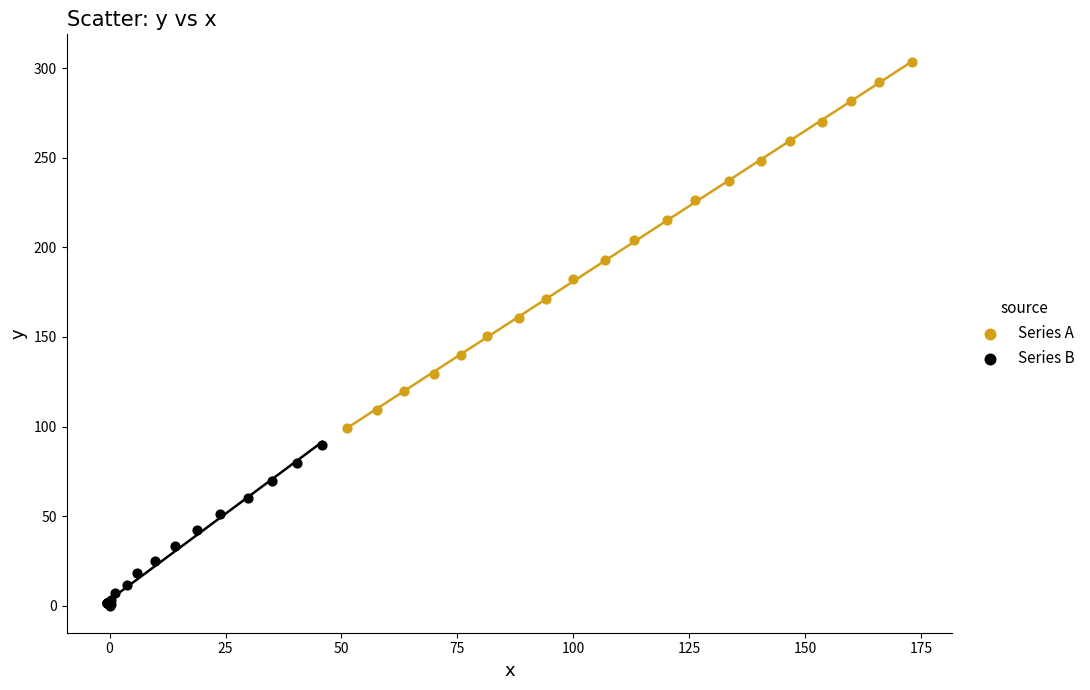

Which series contains the highest Y value?

Series A